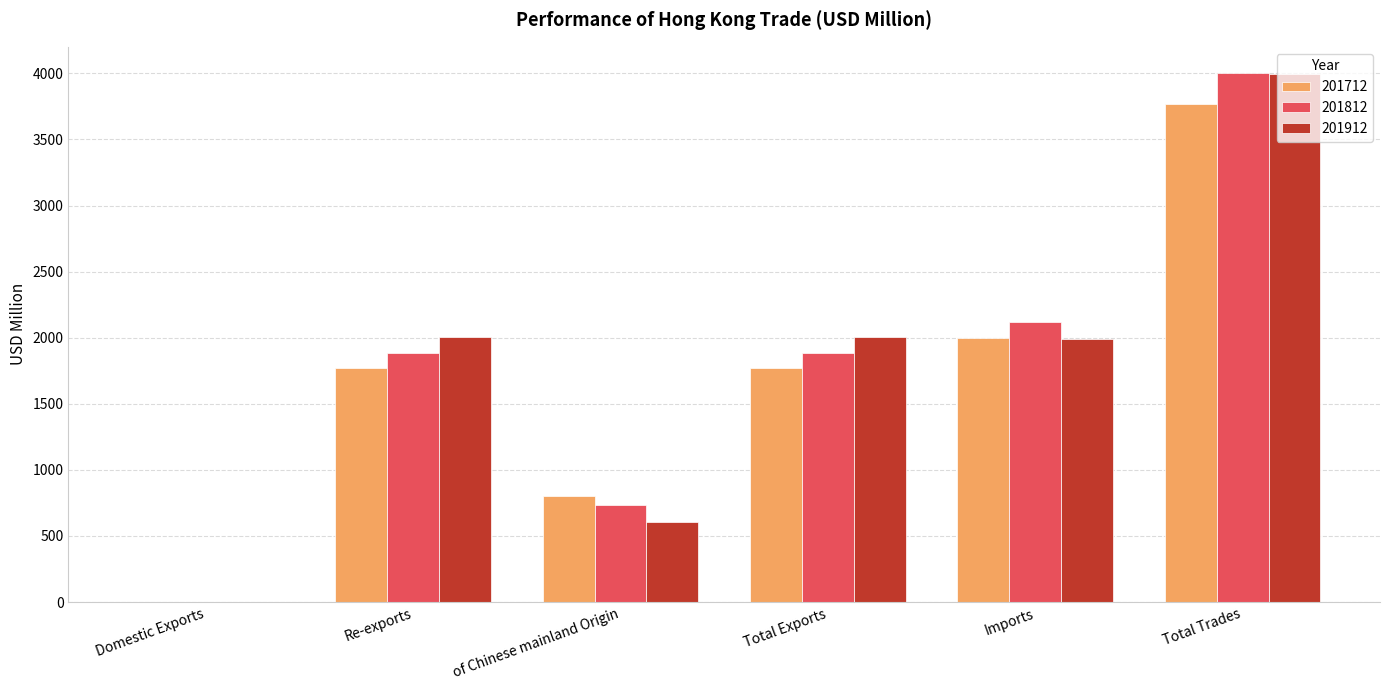

True or false: 201712 has a value of 2000.7 at Imports.

True